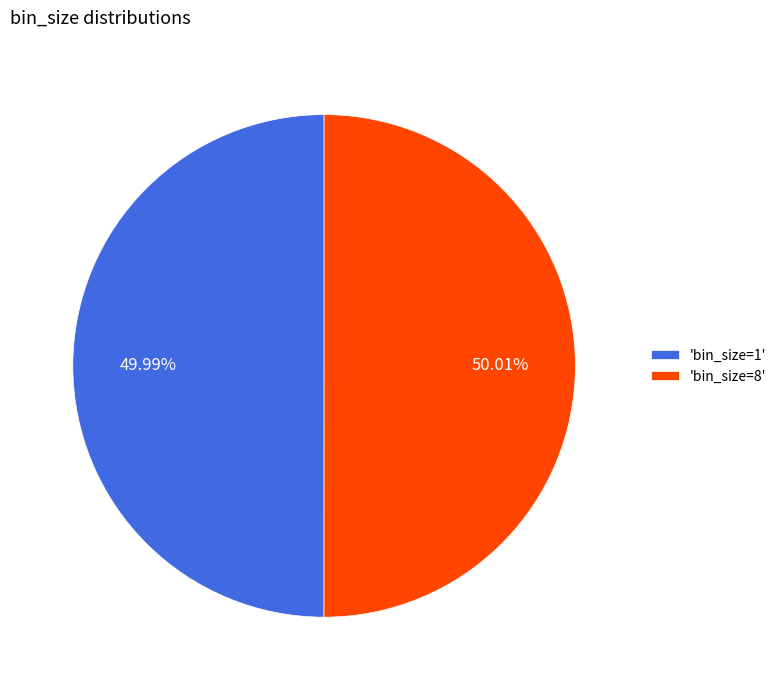

Is there any slice that represents more than half of the pie?

Yes